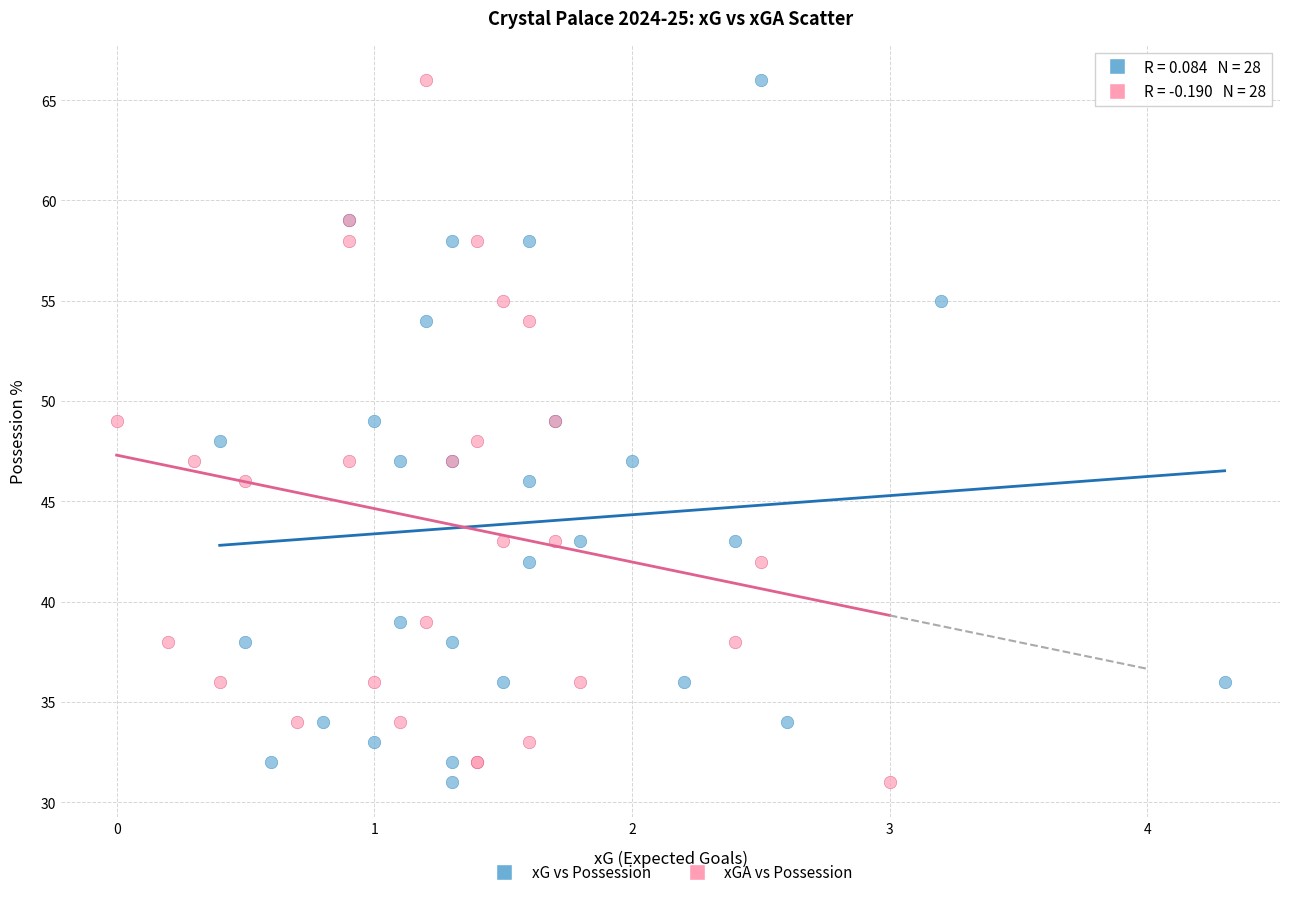

What are all the series names shown in the legend?

xG vs Possession, xGA vs Possession